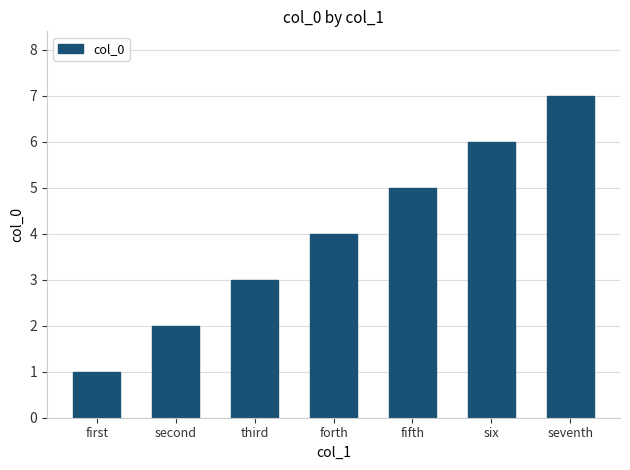

Between forth and seventh, which is larger?

seventh